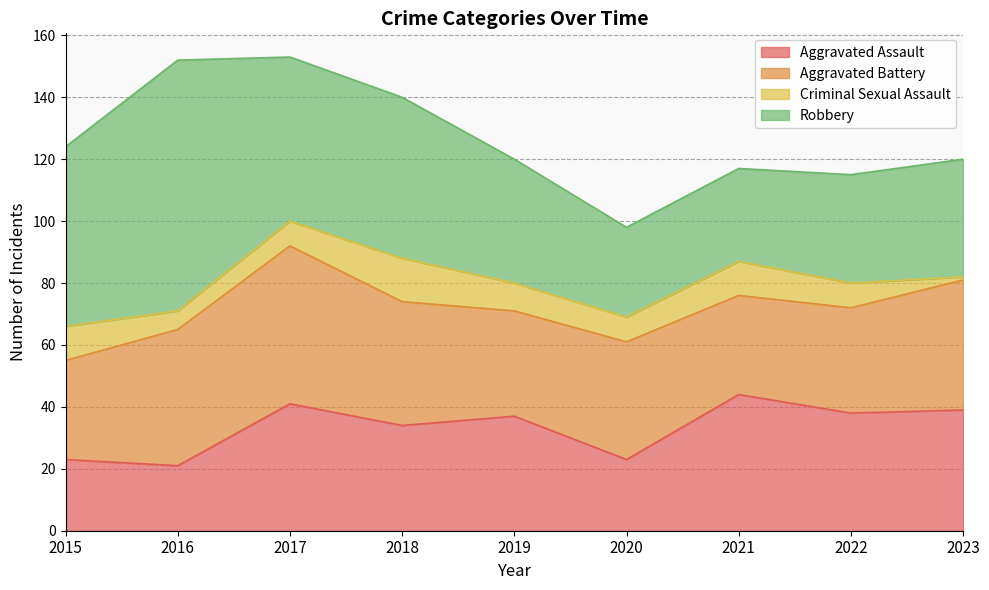

What is the minimum value for Criminal Sexual Assault?

1